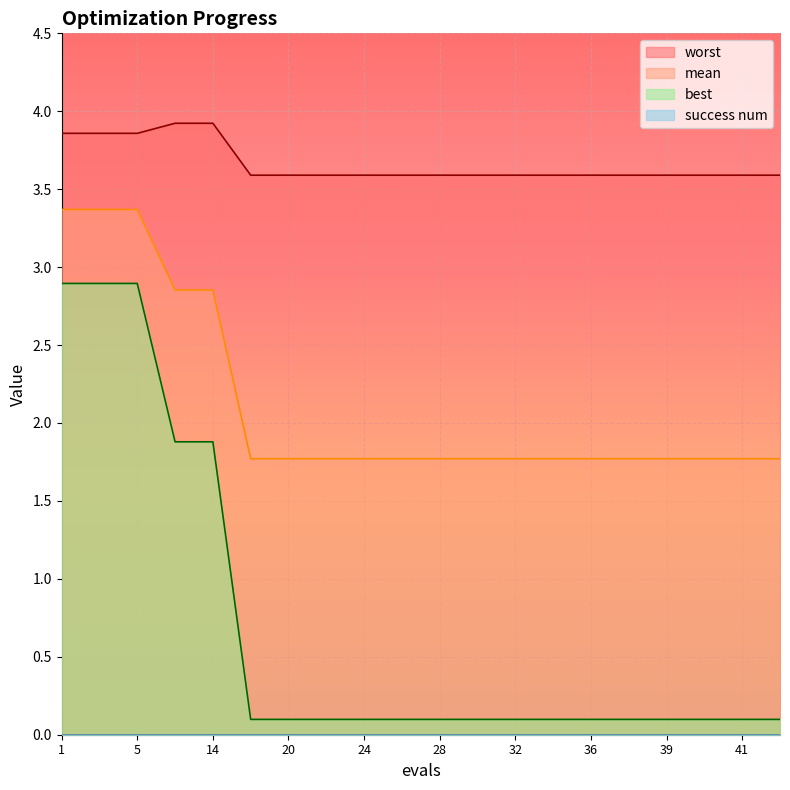

True or false: worst and mean cross at least once.

False